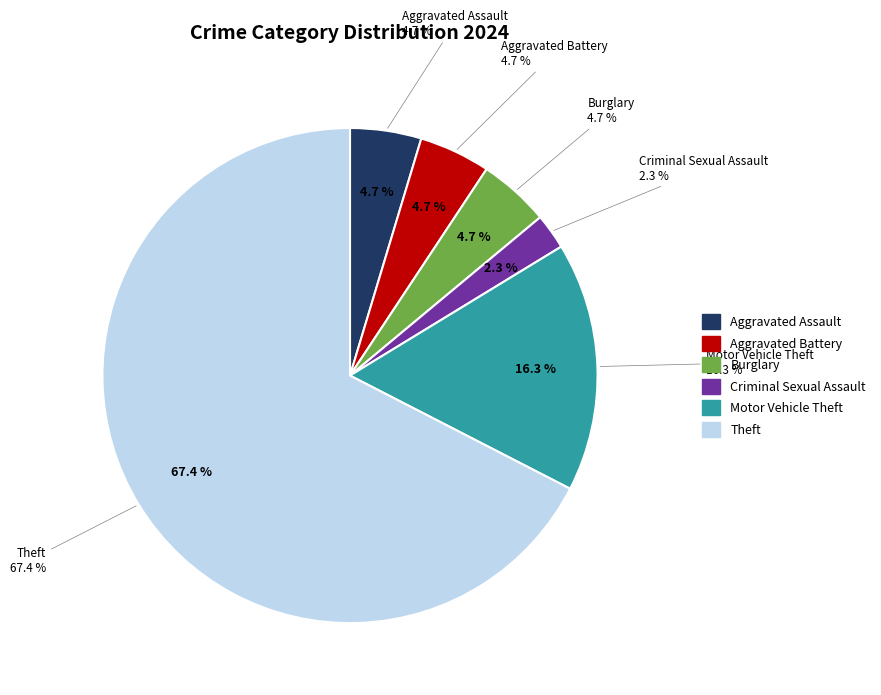

Does any single category account for the majority?

Yes